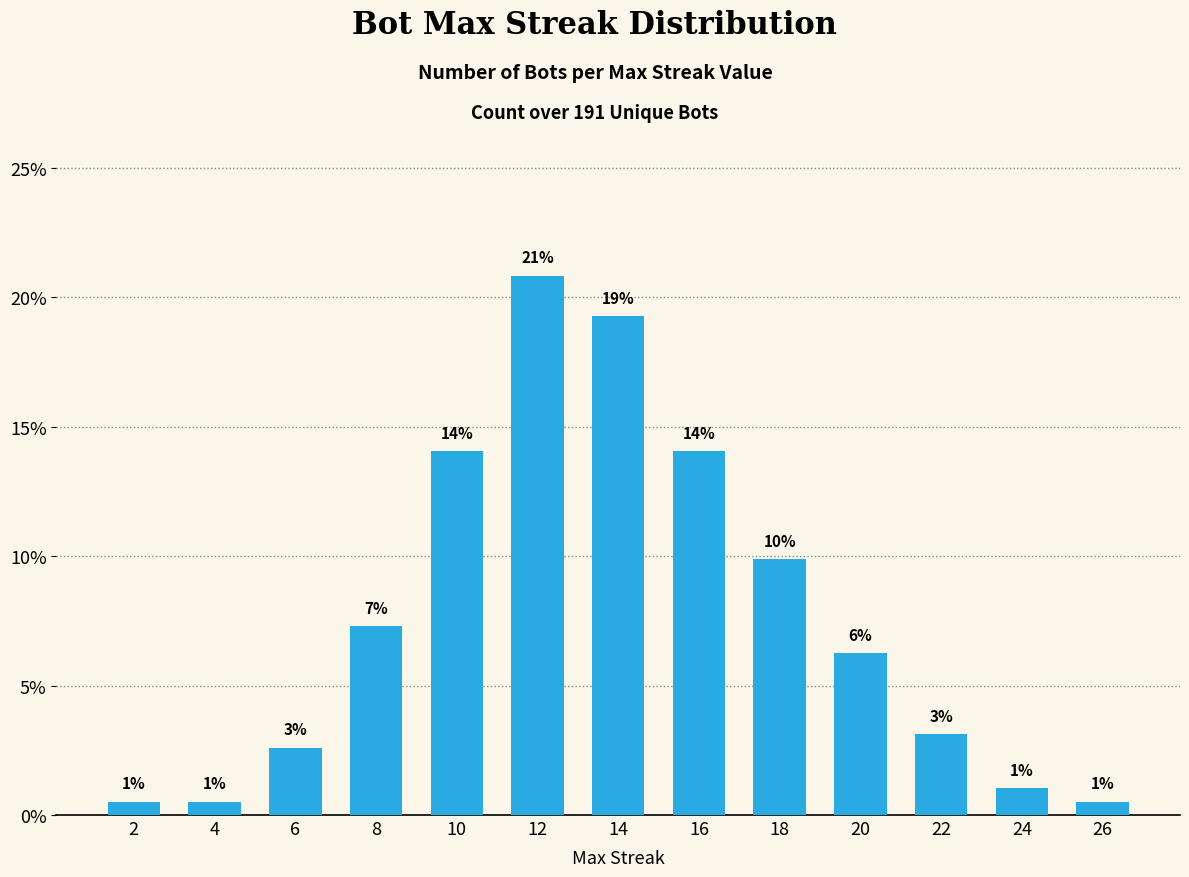

What is the sum of all values?

100.0